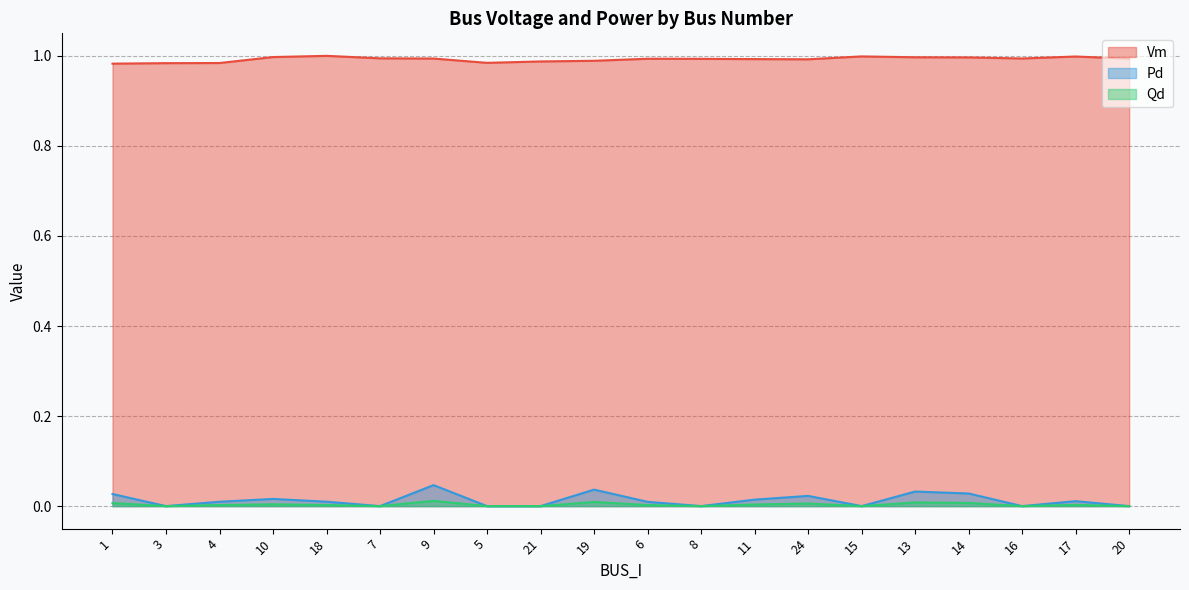

Does the chart display data point markers on the line(s)?

No